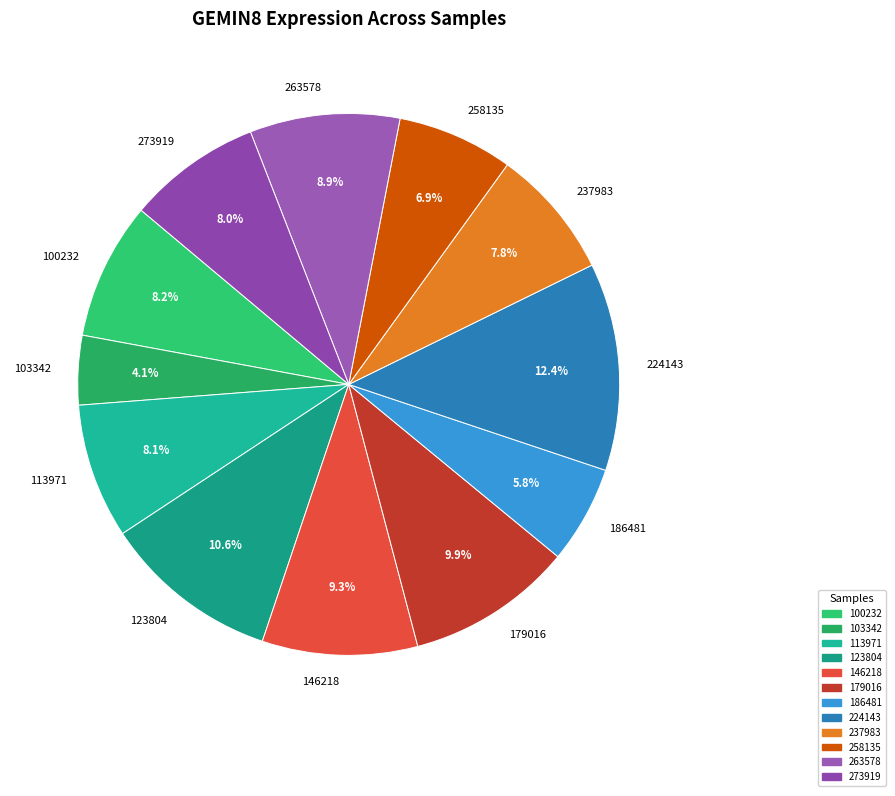

How many slices are in this pie chart?

12